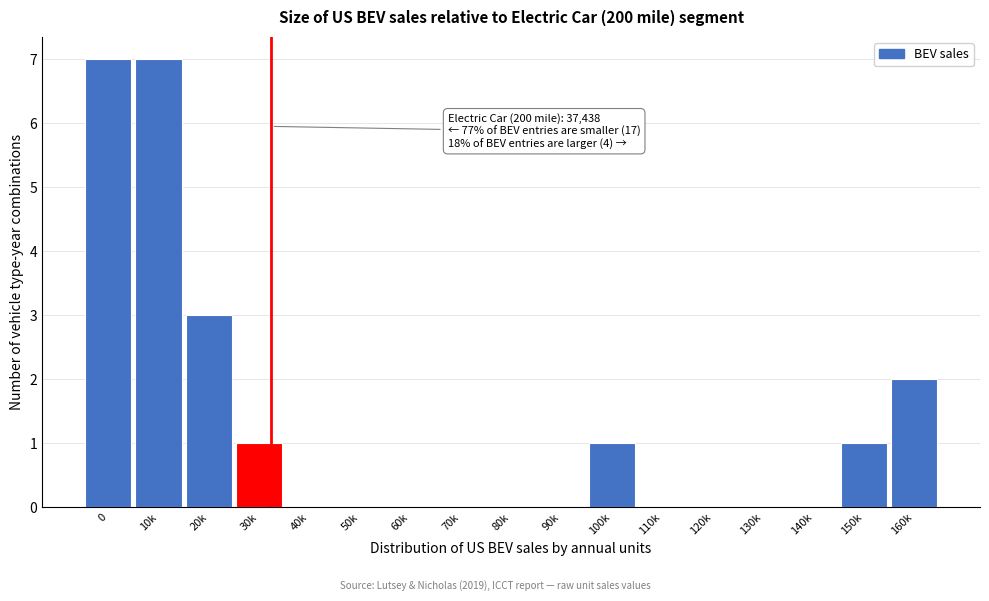

Reading right to left, transcribe all the data shown in this chart.

160k=2	150k=1	140k=0	130k=0	120k=0	110k=0	100k=1	90k=0	80k=0	70k=0	60k=0	50k=0	40k=0	30k=1	20k=3	10k=7	0=7